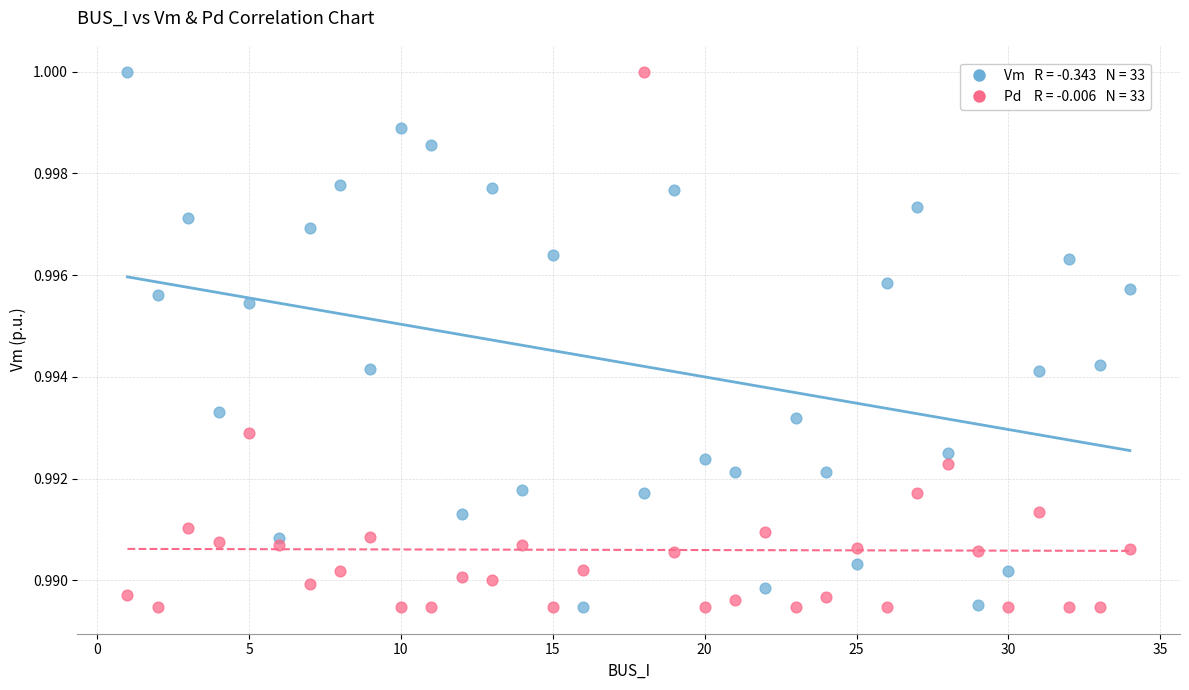

Across all data points, what is the range of X values (max minus min)?

33.0